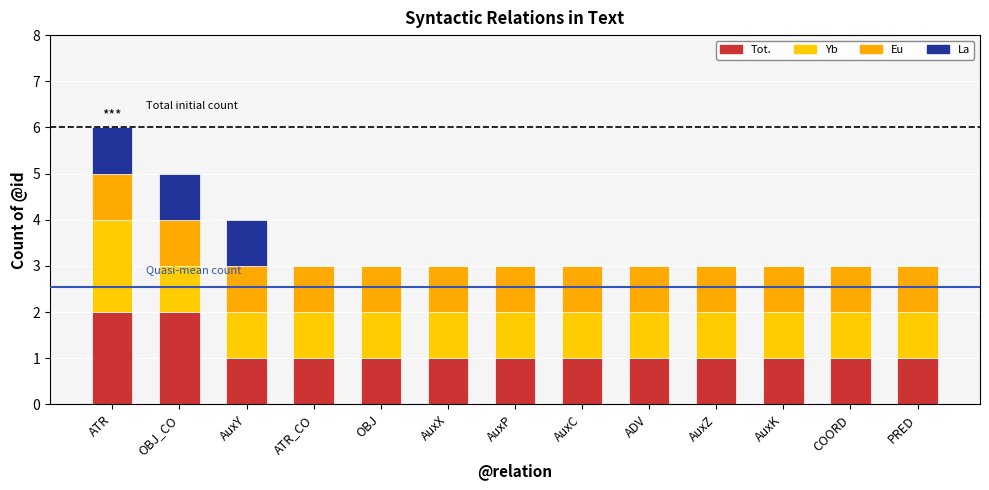

Where is Eu nearest to the value 1?

ATR